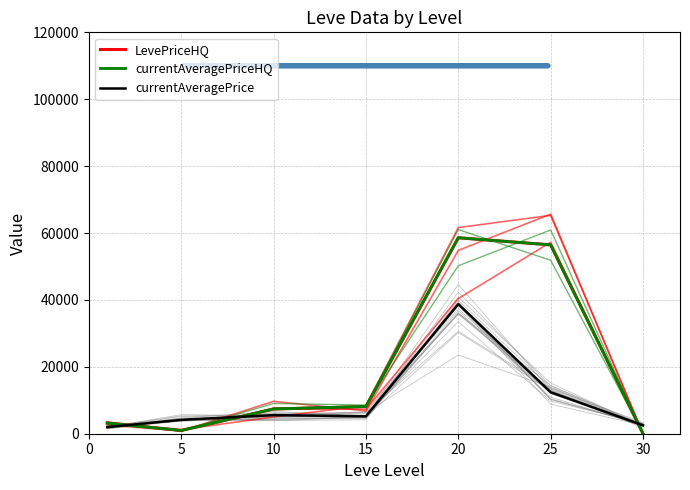

Which series has the largest range (max minus min)?

LevePriceHQ